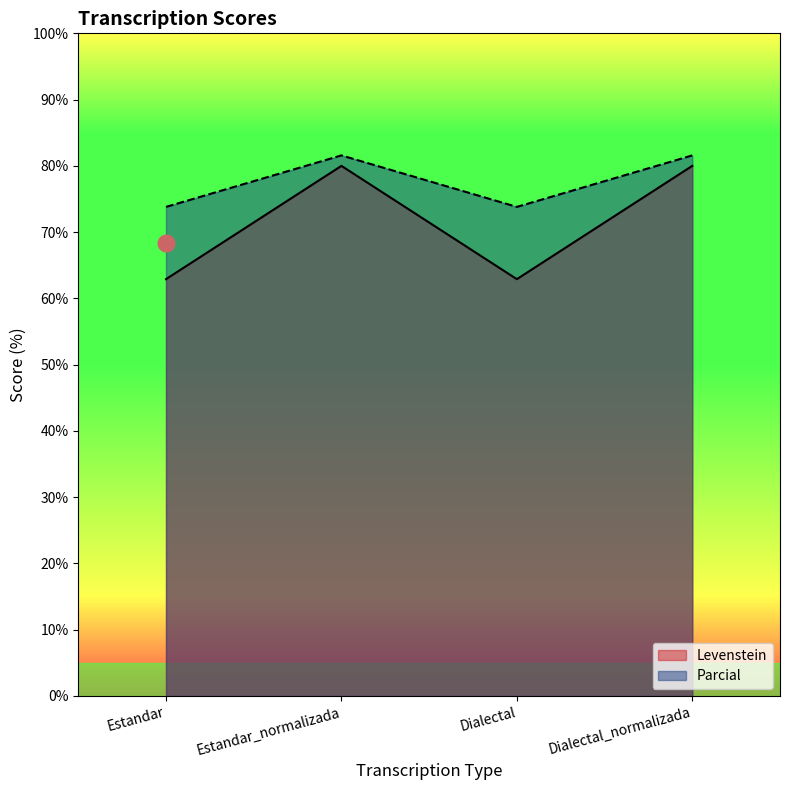

How many lines are shown in the chart?

2